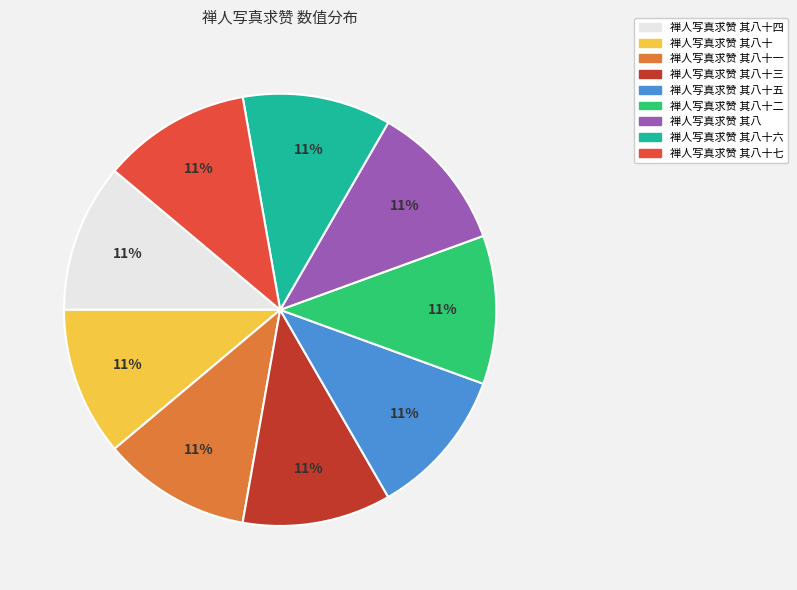

Is it true that 禅人写真求赞 其八十三 is 11% of the pie?

True